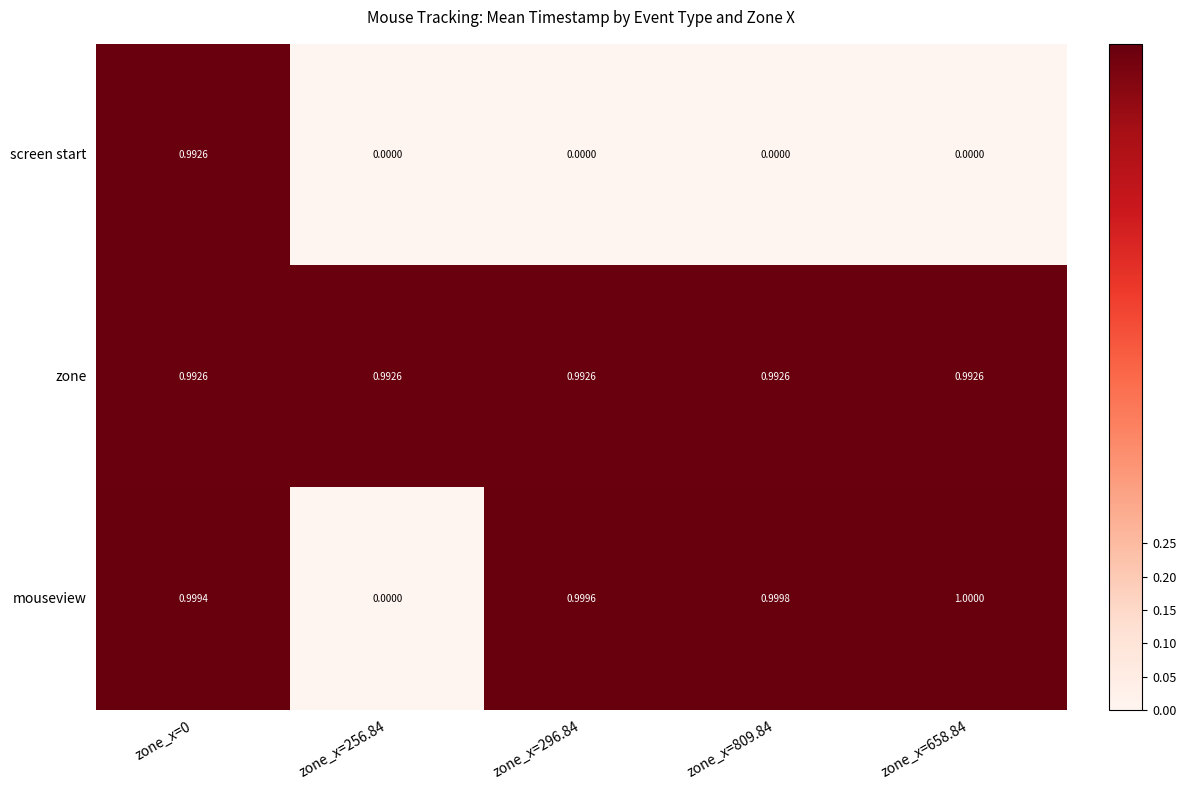

Which series has the largest total across all categories?

zone